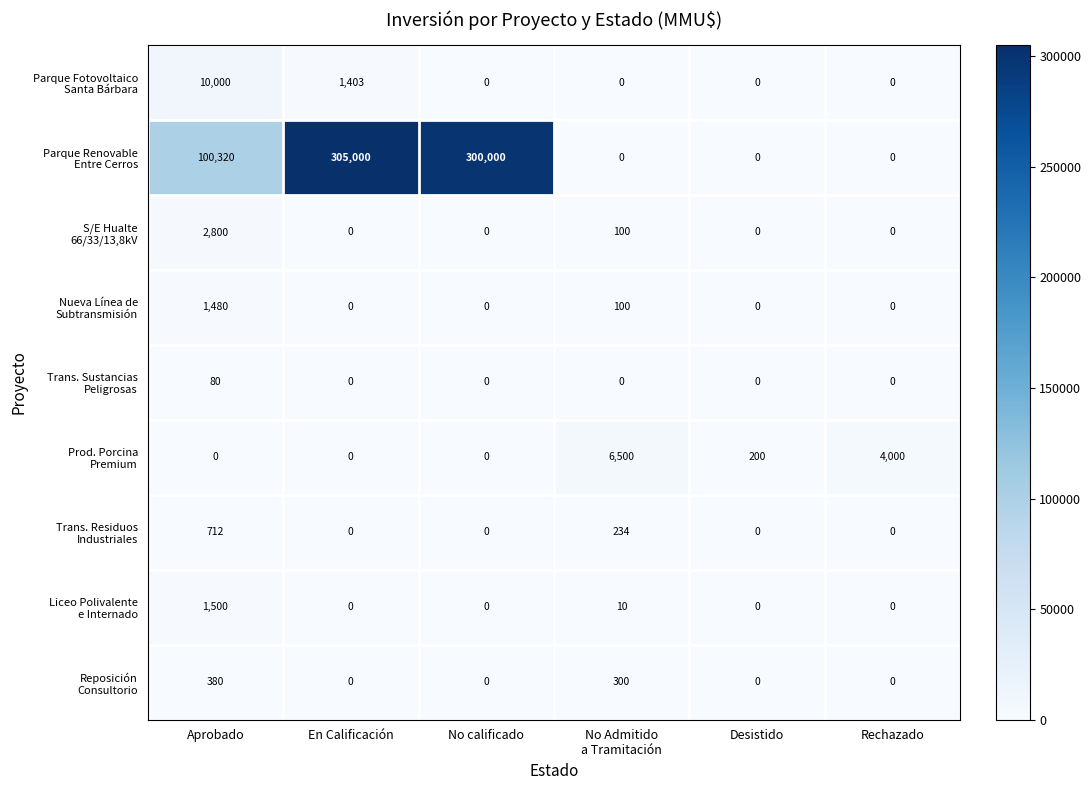

What is the spread (max minus min) of values at Desistido?

200